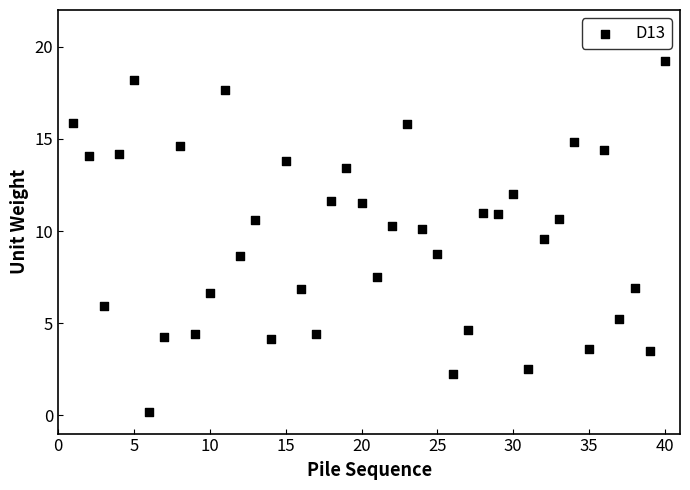

What is the range of Y values (max minus min)?

19.1